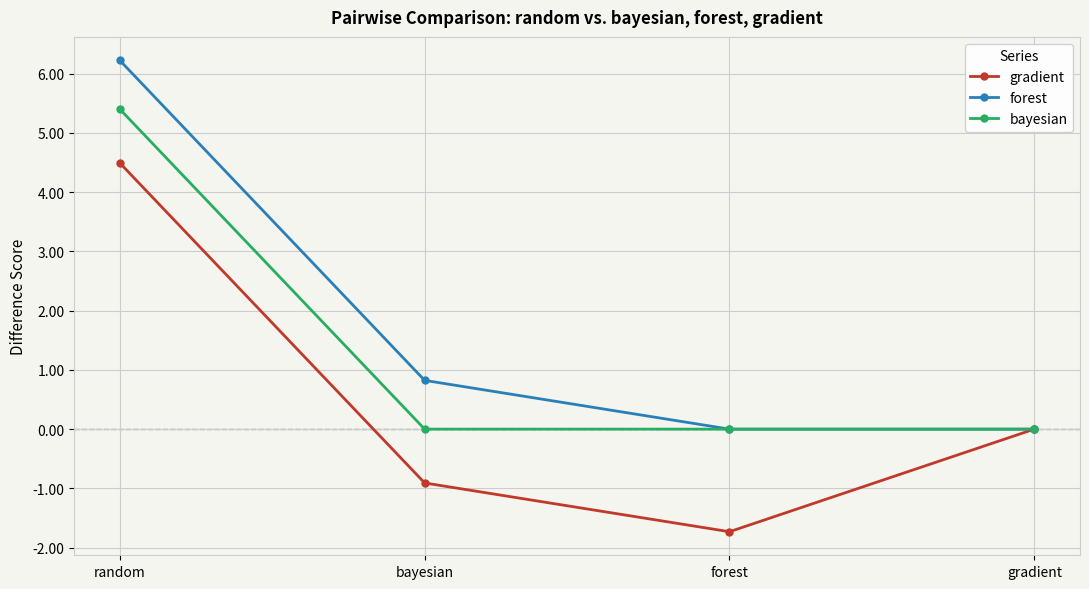

True or false: bayesian has a value of 0.0 at forest.

True